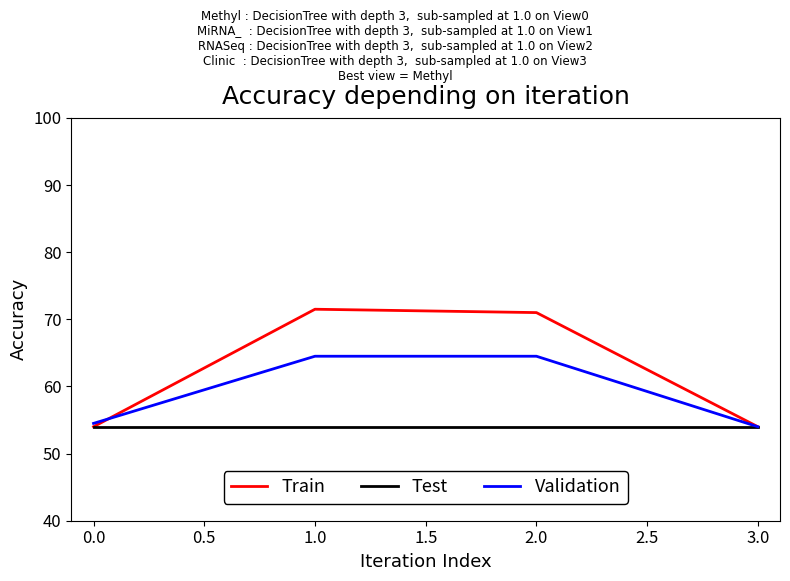

Which series has the largest total across all categories?

Train